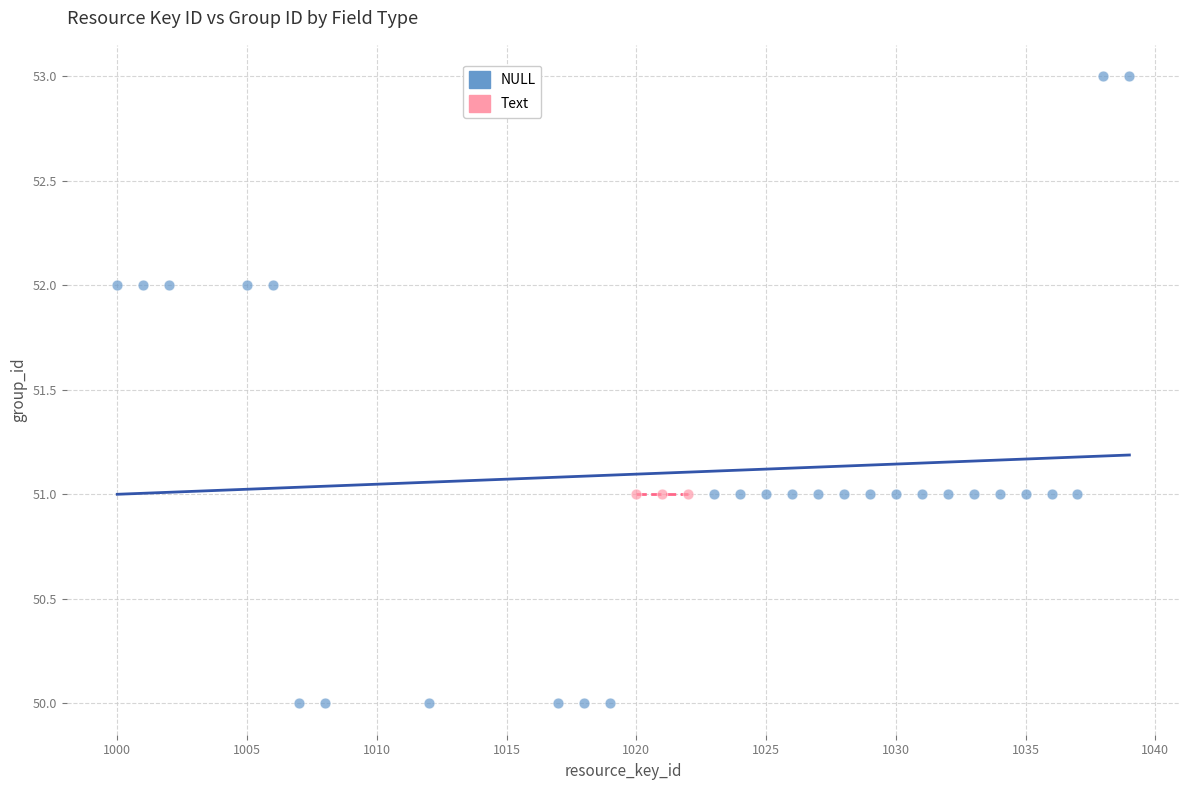

Which series contains the highest Y value?

NULL